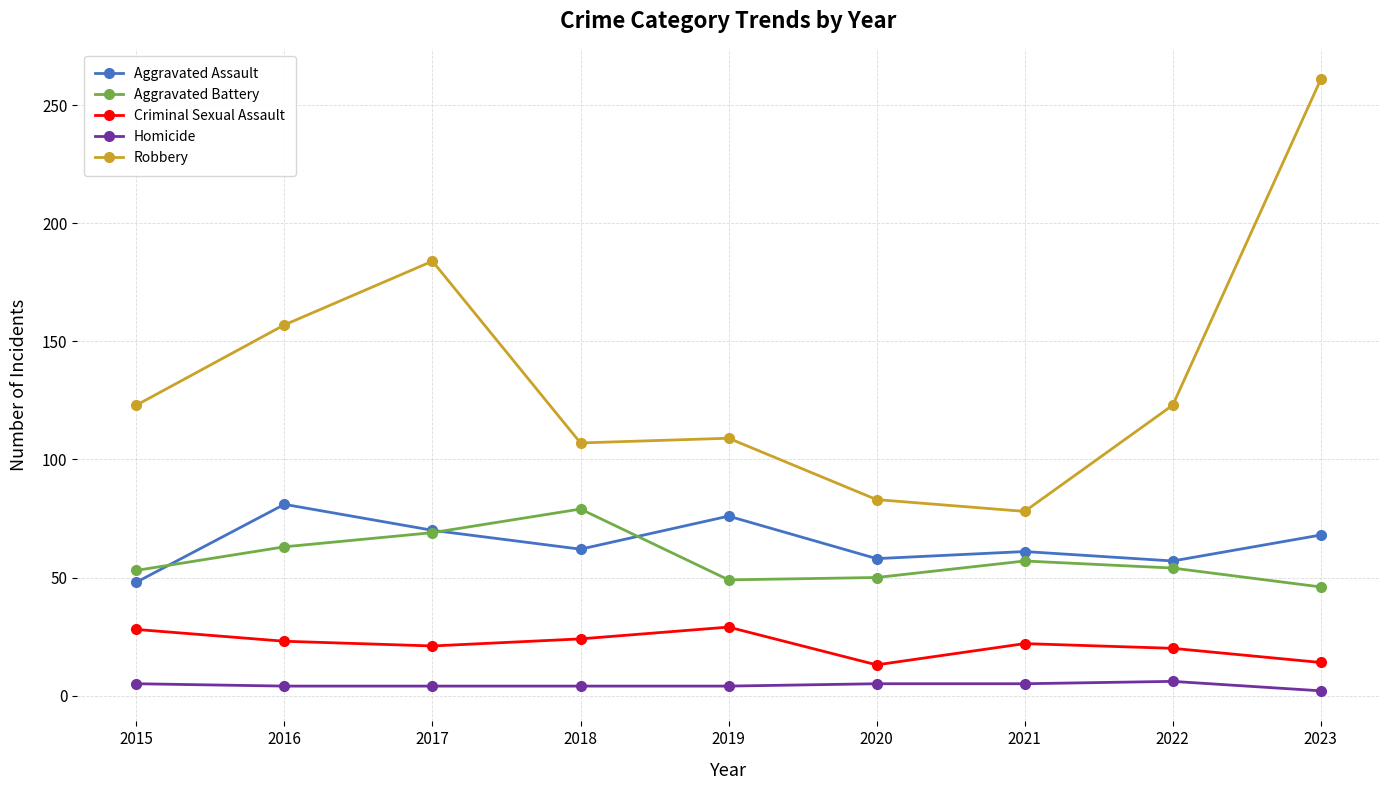

What is the sum of the Robbery values at 2016 and 2017?

341